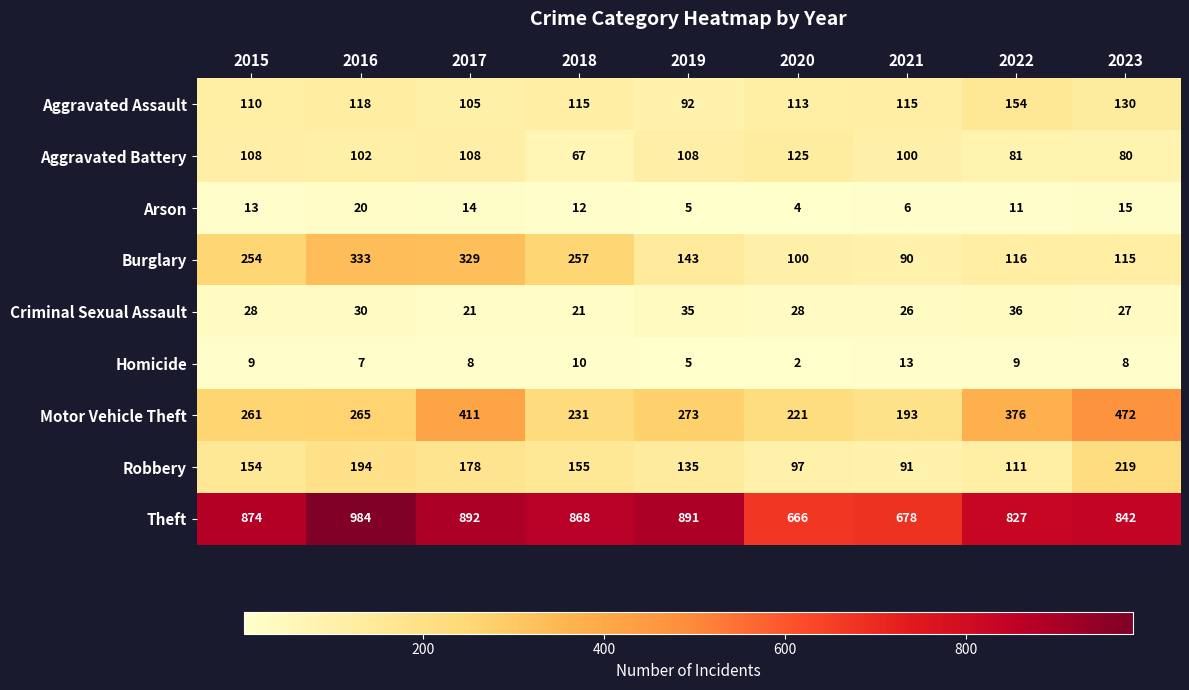

What is the difference between the maximum and minimum values in the Aggravated Assault series?

62